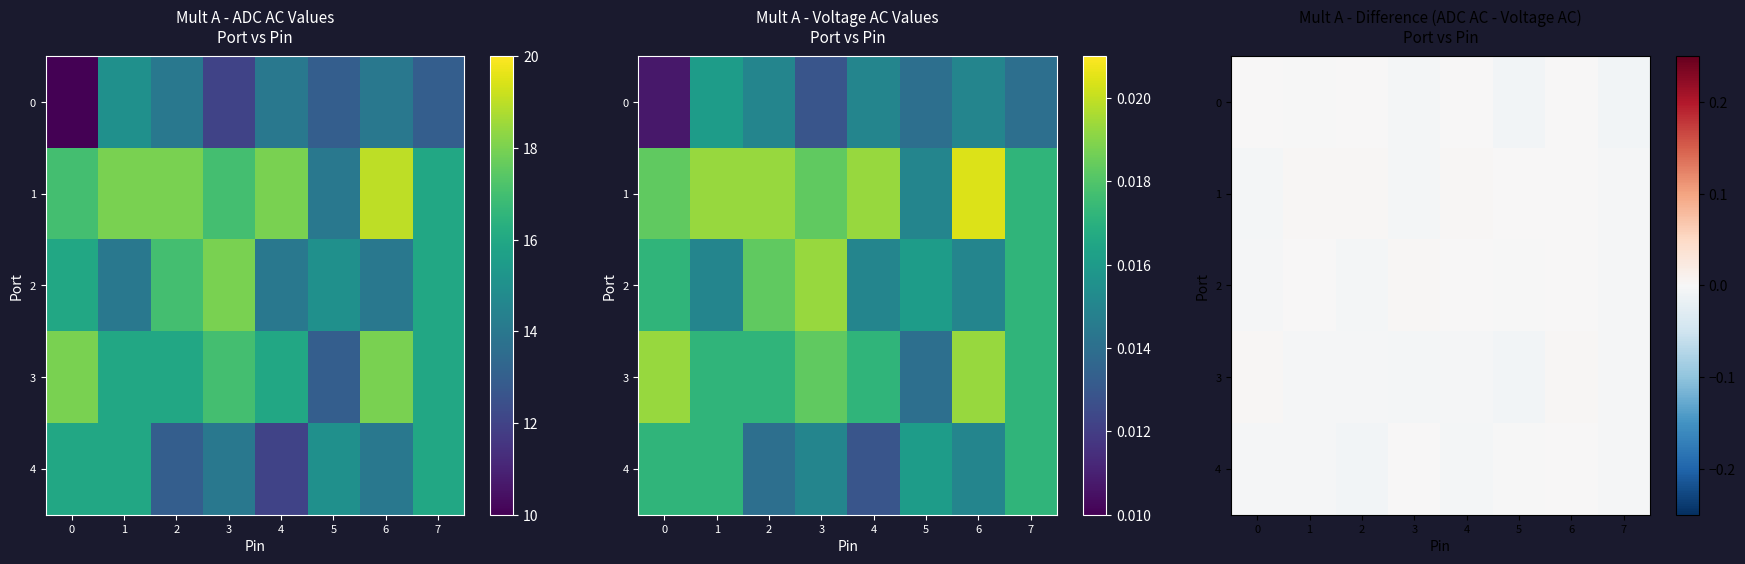

The value of 3 at 6 is 0.0. True or false?

True